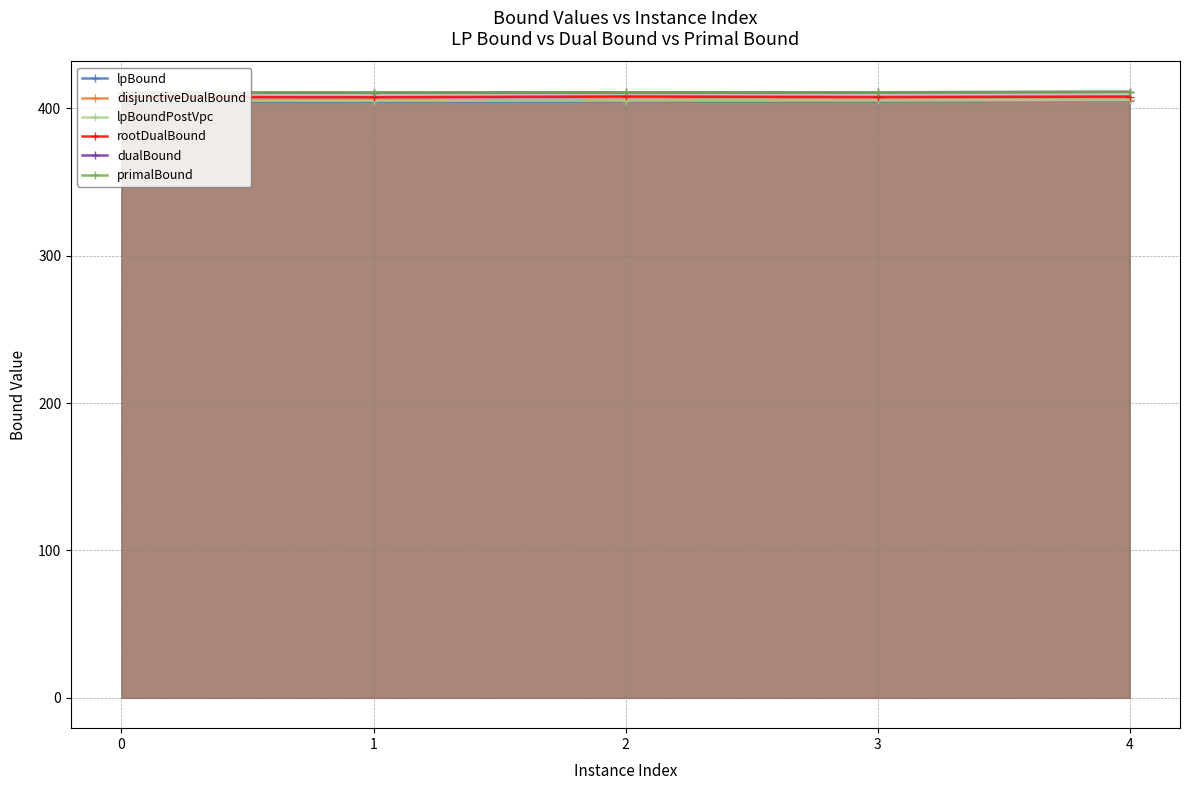

Which series changed the most between 0 and 2?

rootDualBound